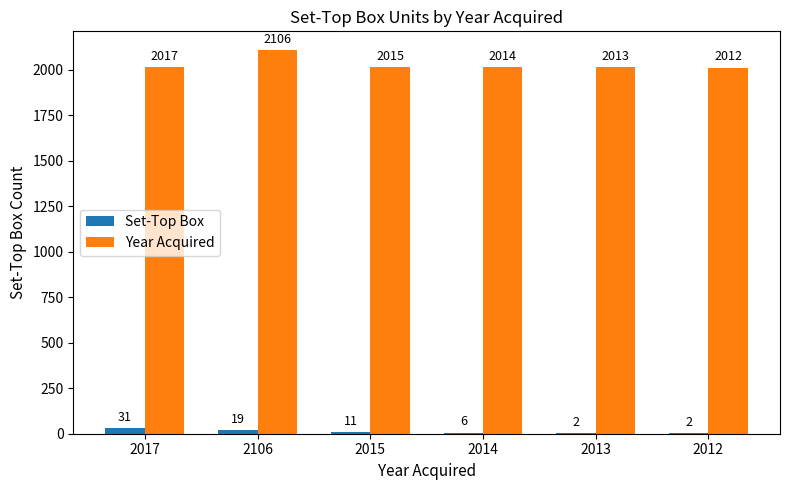

What value does the Year Acquired series have at 2015?

2015